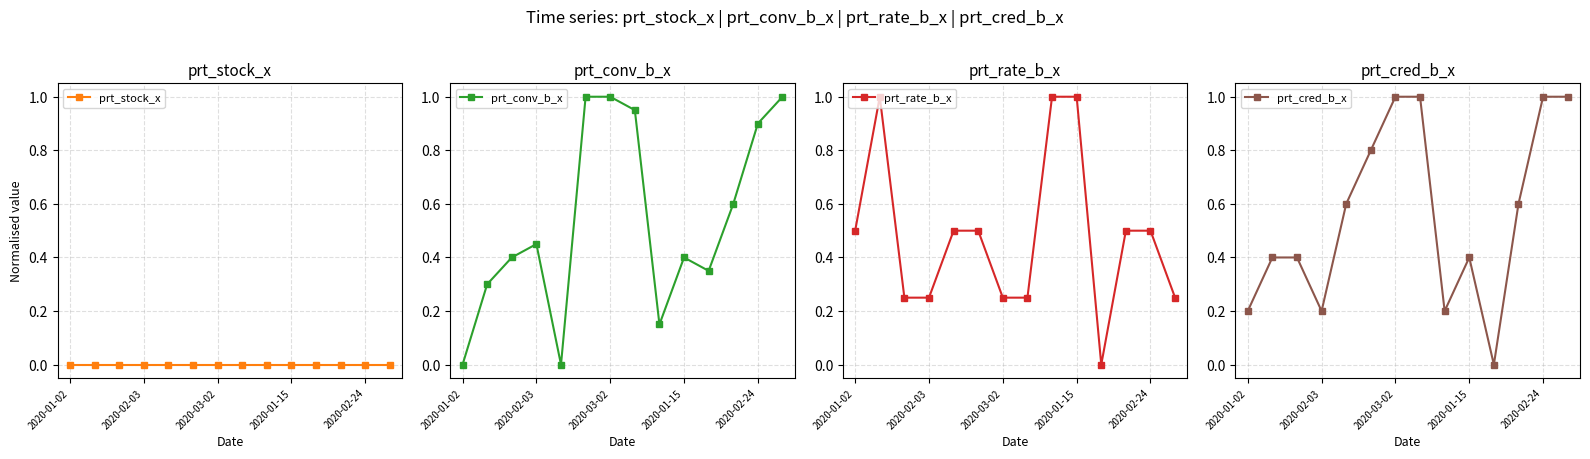

True or false: prt_conv_b_x has a value of 0.6 at 2020-01-15.

False